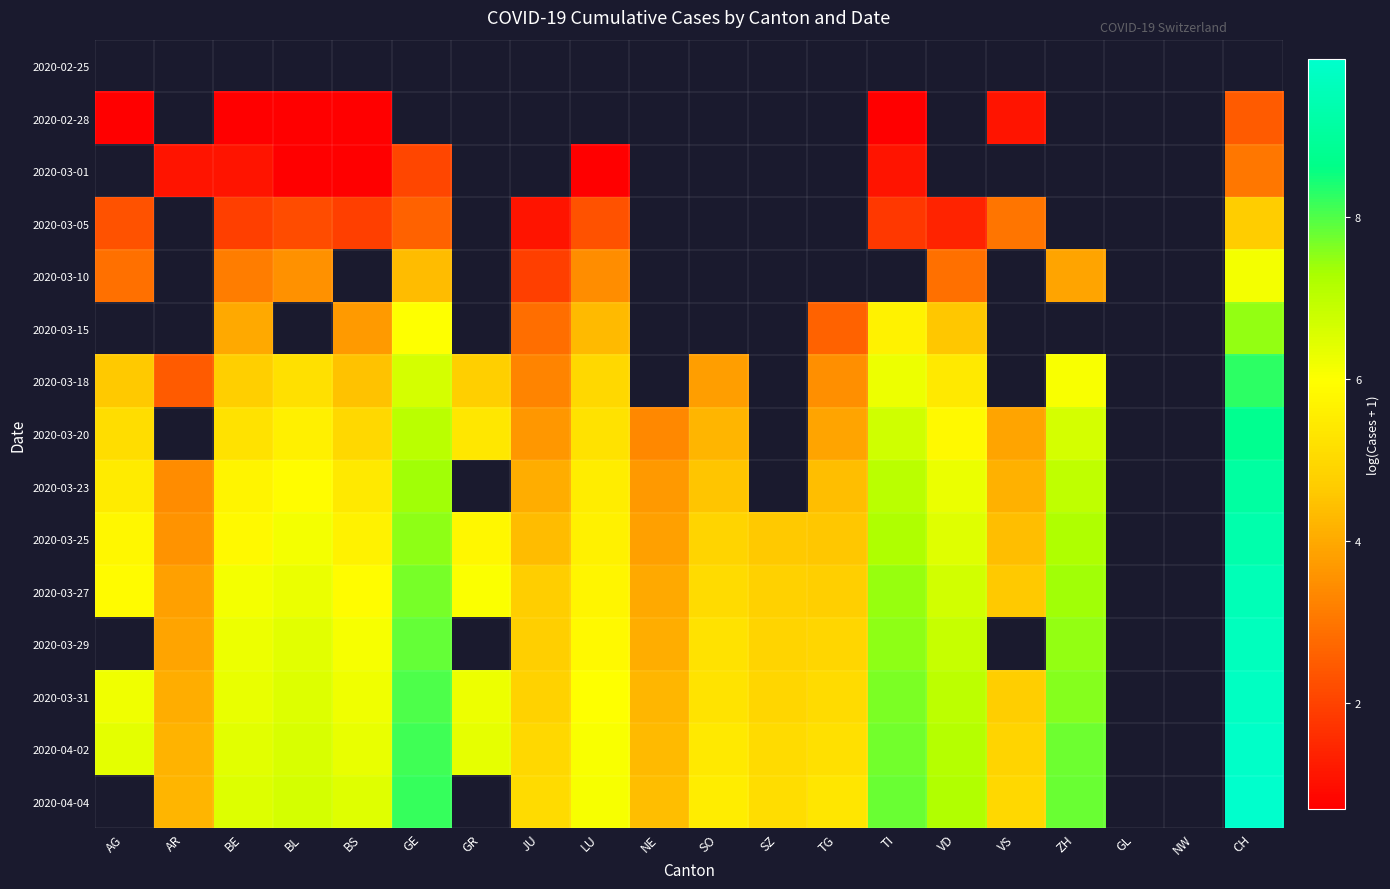

How many values in the 2020-04-02 series exceed 6?

11